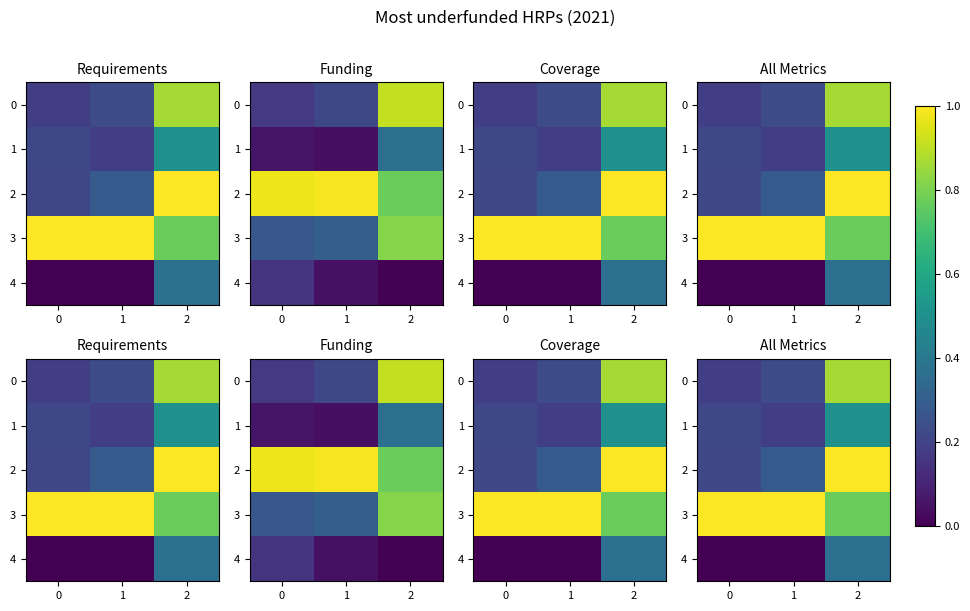

Between 1 and 2, which series saw the biggest shift?

2